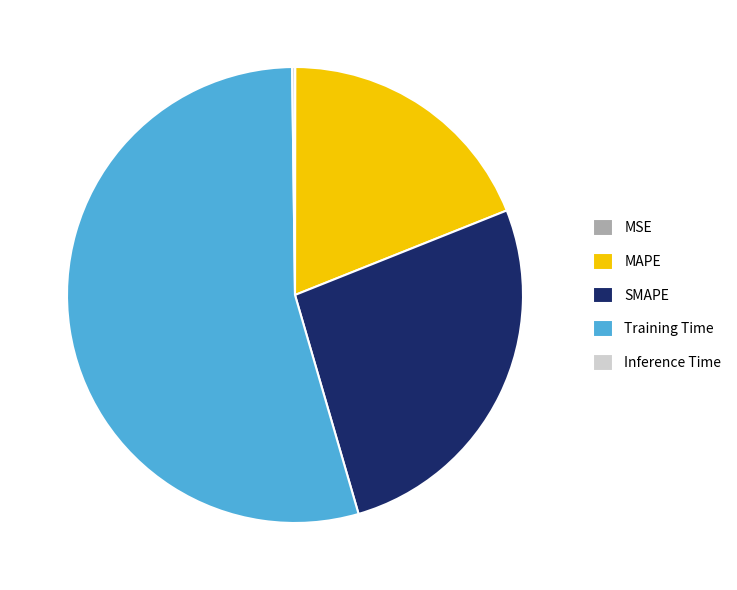

The Training Time slice represents 64% of the pie. True or false?

False